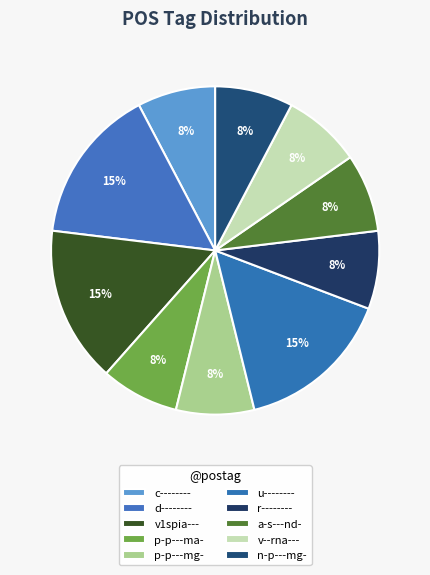

How many segments does this pie chart have?

10